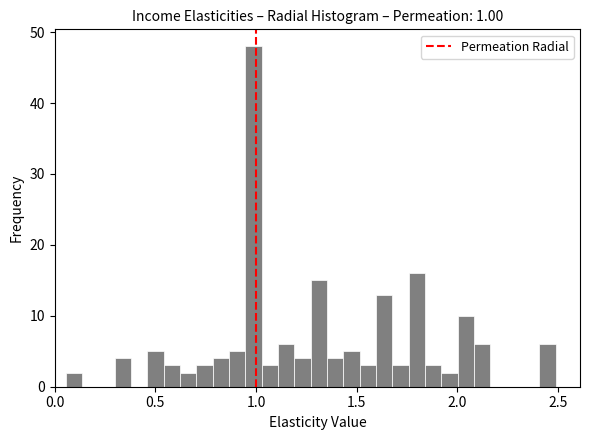

Read against the x-axis, roughly where is the centre of the tallest bar?

1.00